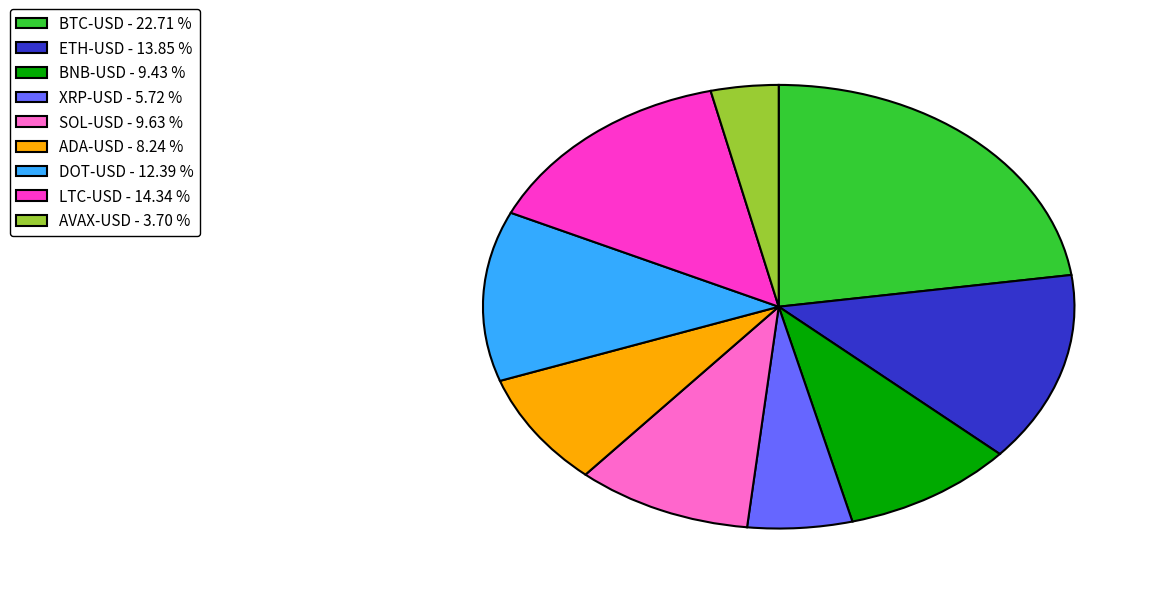

True or false: ADA-USD accounts for 8% of the total.

True